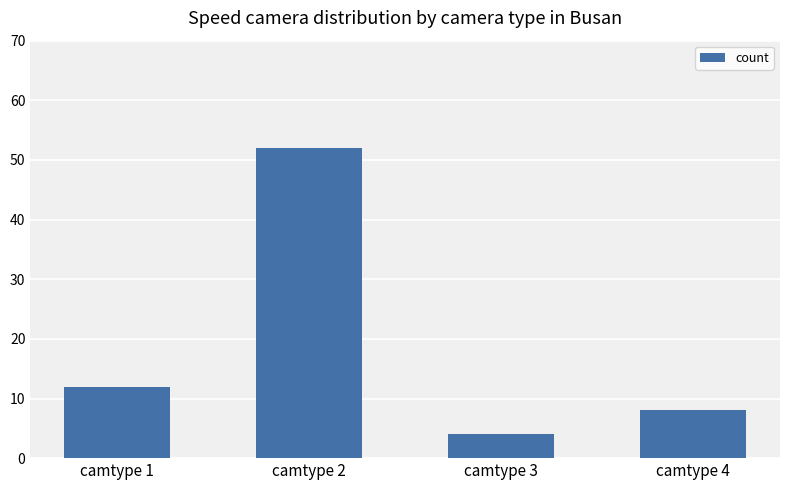

Reading left to right, extract all data points from this chart.

camtype 1=12	camtype 2=52	camtype 3=4	camtype 4=8